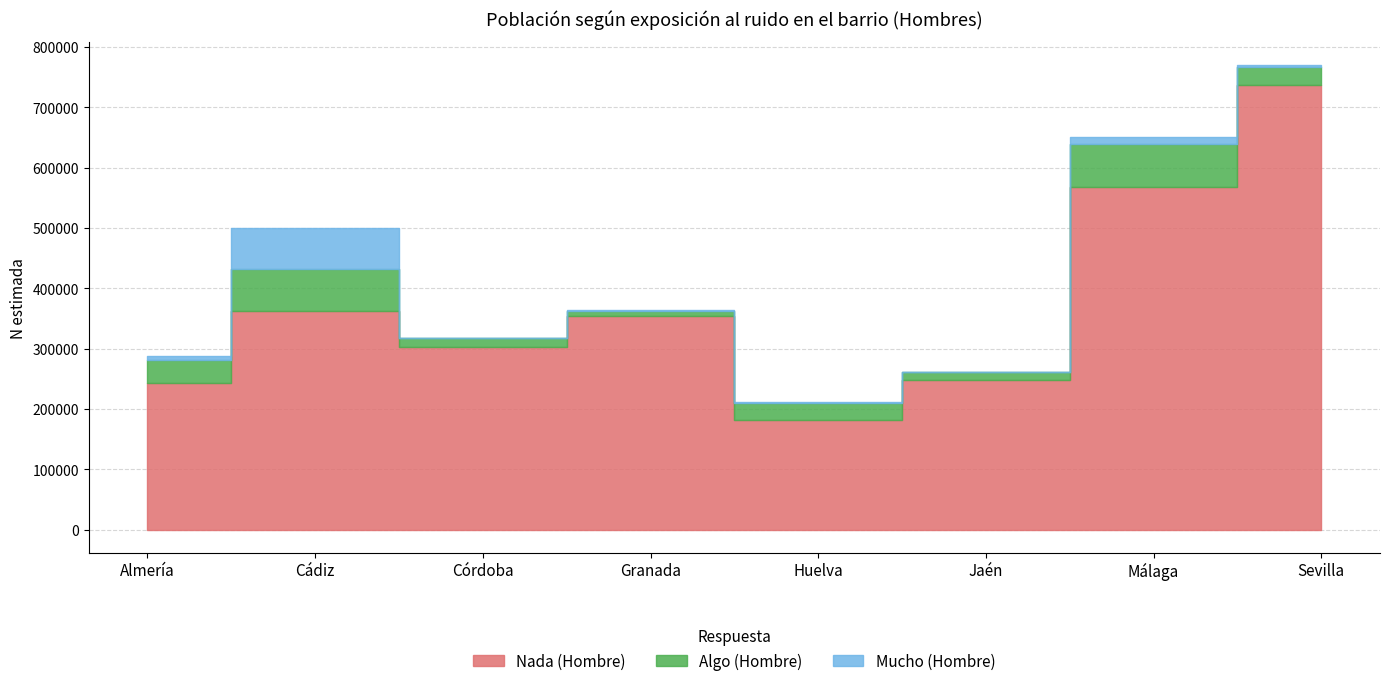

What is the label of the 8th point from the right?

Almería